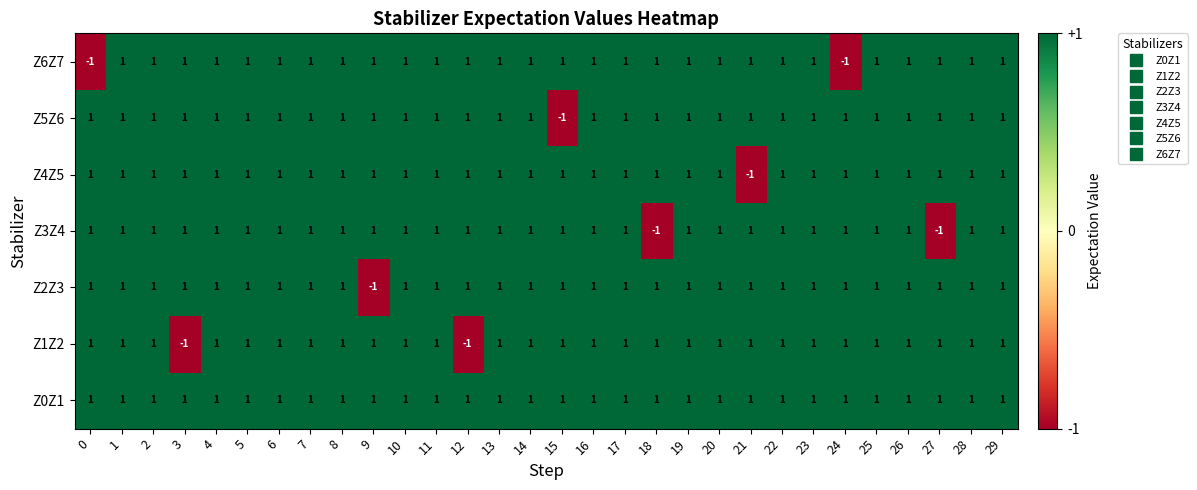

How many categories are shown in the chart?

30